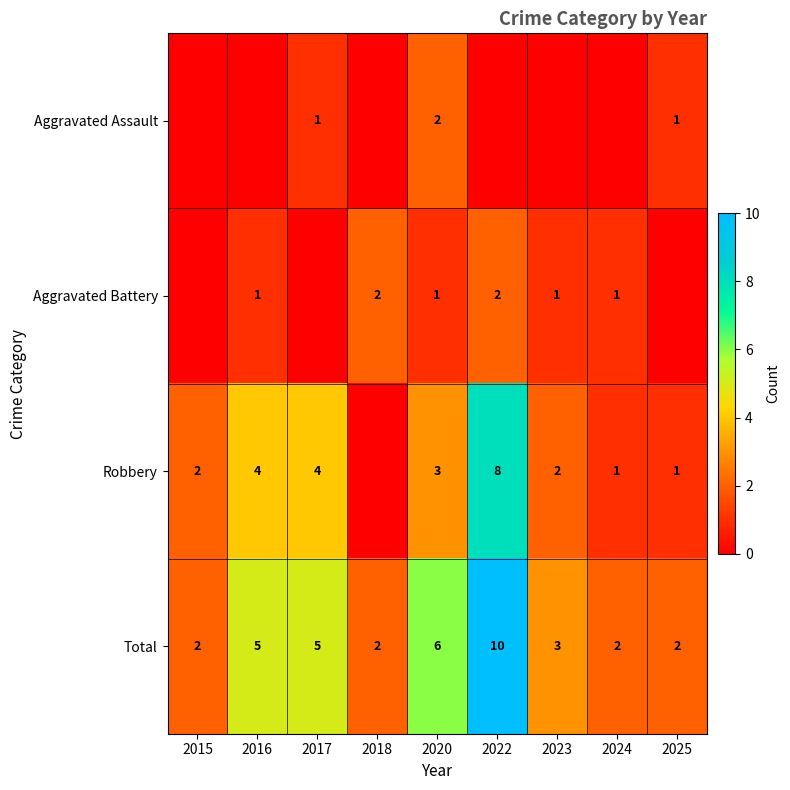

At how many categories does at least one series exceed 6?

1